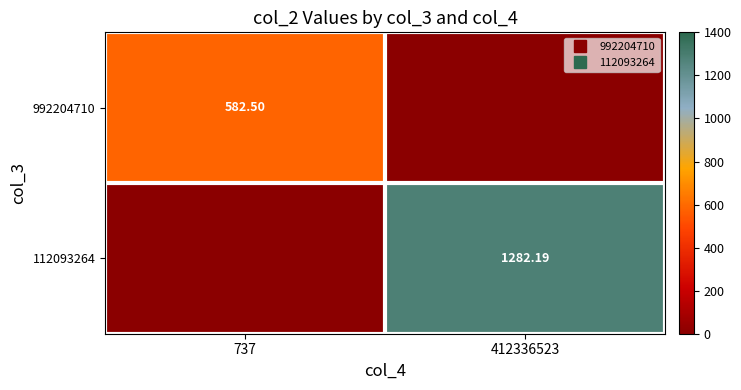

At which category does the chart reach its peak across all series?

412336523